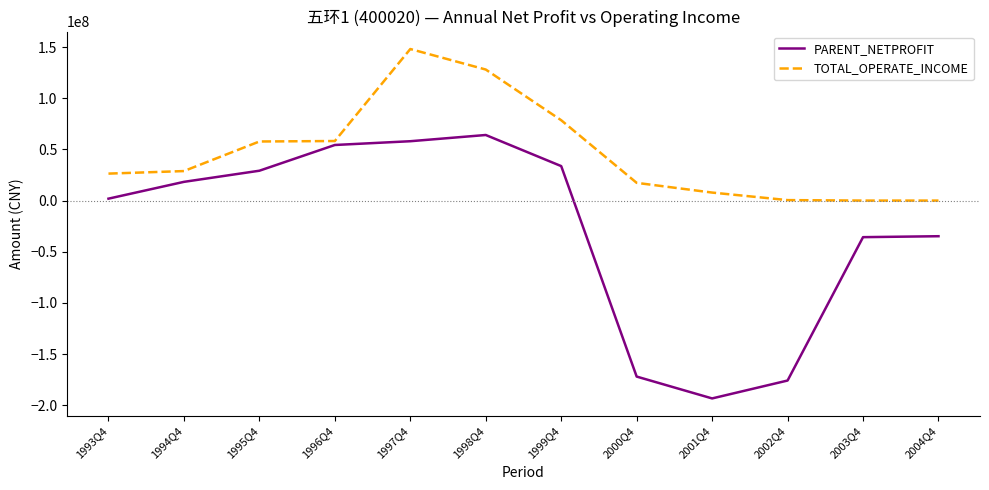

Is this an area chart (filled region under the line)?

No